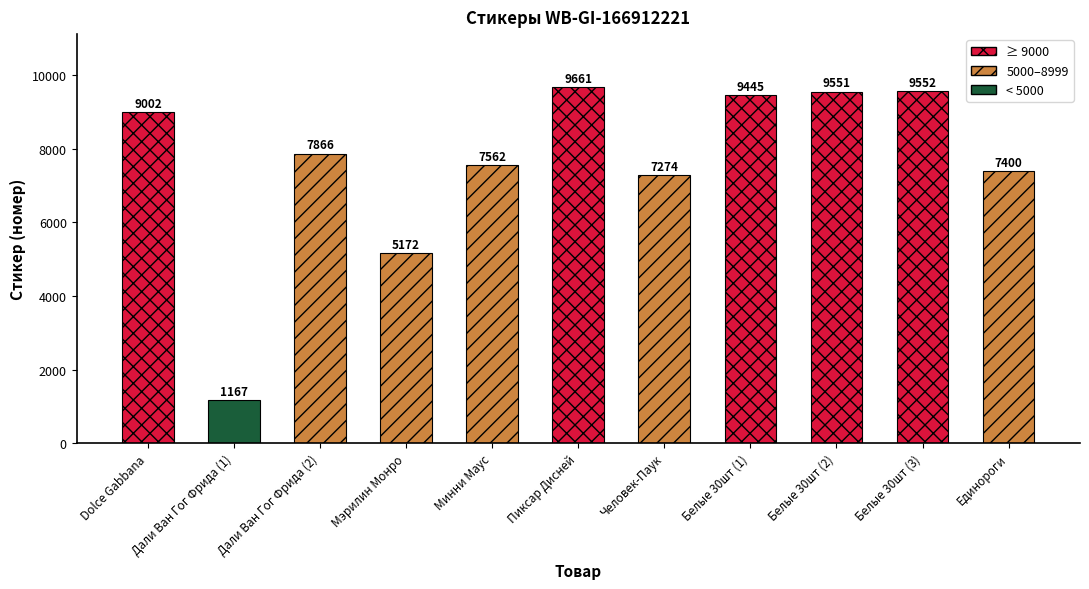

The chart shows a value of 2938 at Минни Маус. True or false?

False